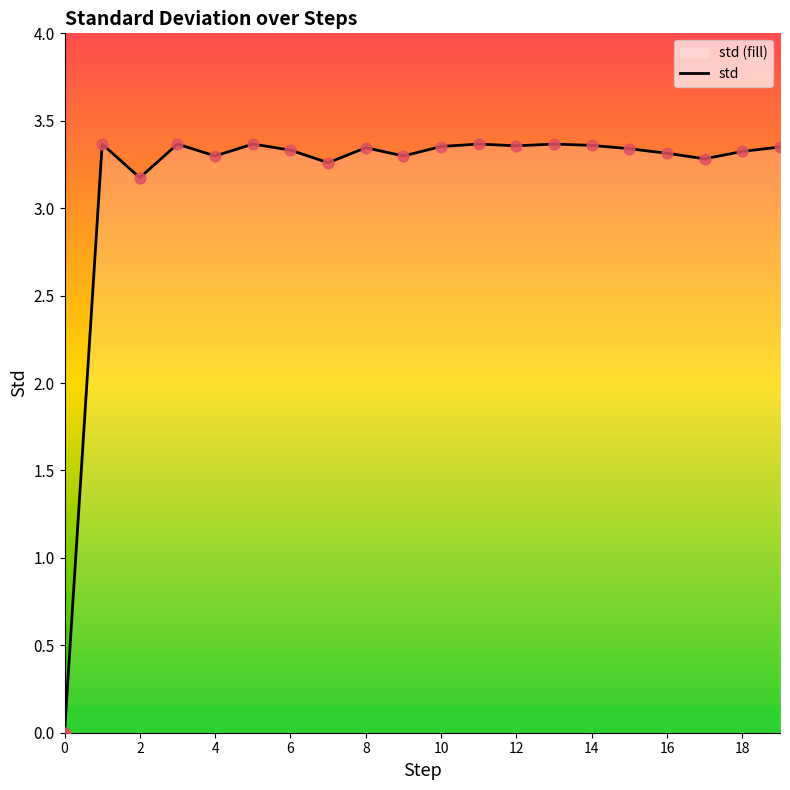

Between 10 and 12, which is larger?

12